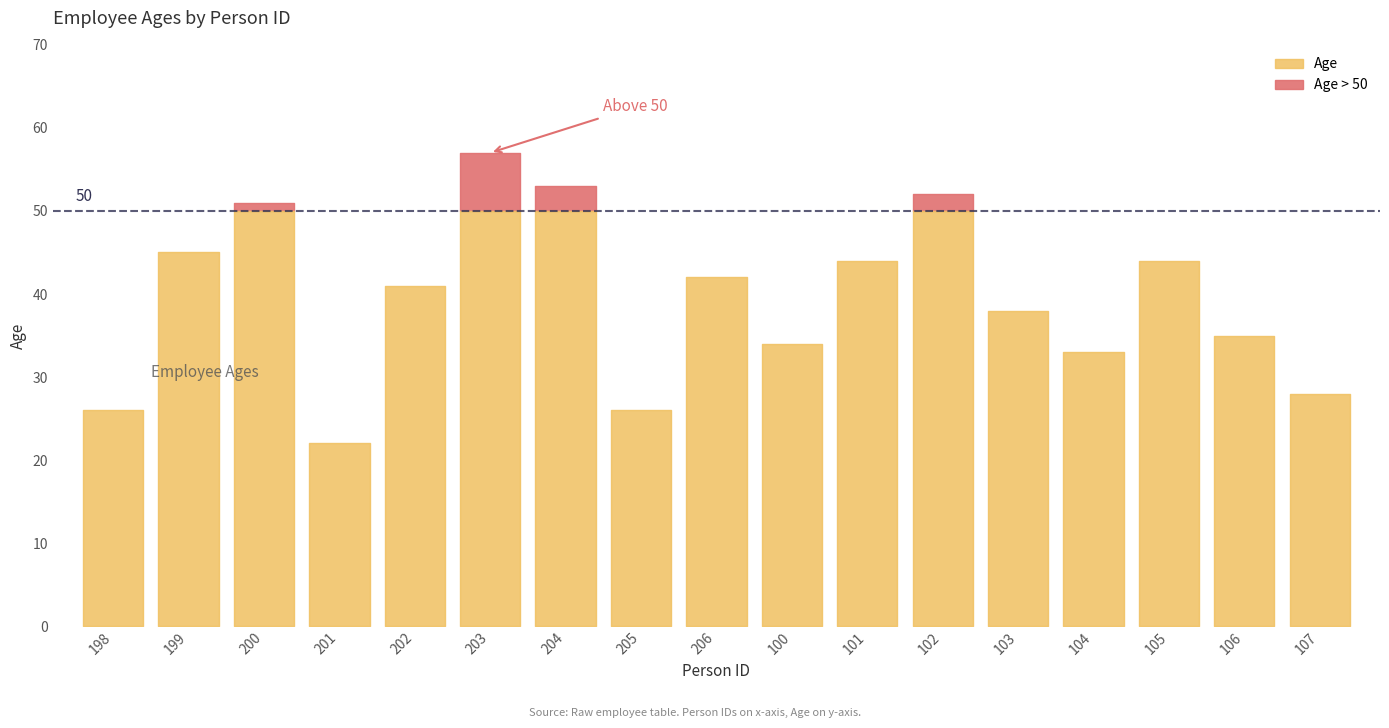

What is the smallest value displayed?

22